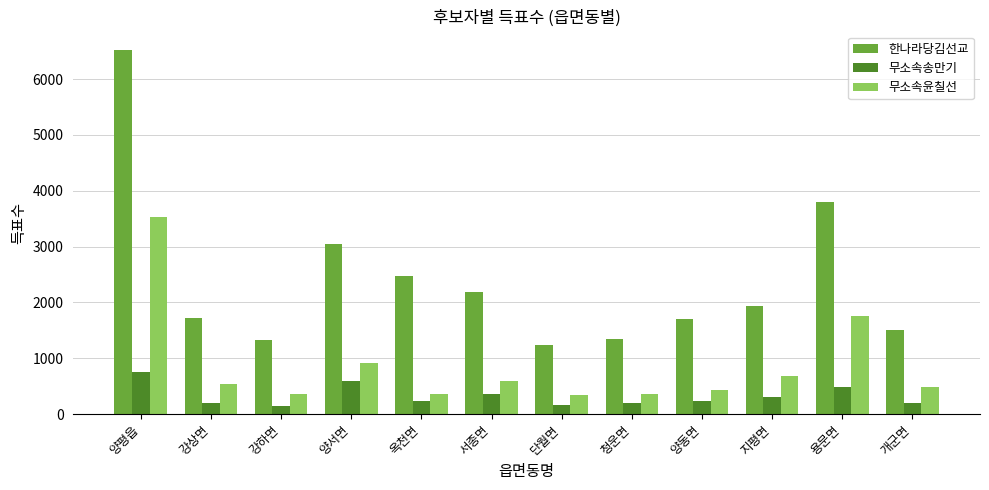

What is the lowest value of the 한나라당김선교 series?

1239